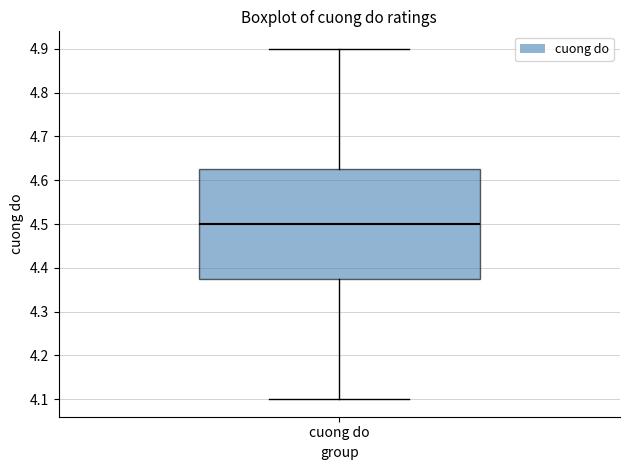

Transcribe this box plot: give where the median line is, the range the box spans, and where the two whiskers end, as read against the y-axis. The values are not printed on the chart, so give them approximately, as read against the axis.

median 4.50, box 4.38 to 4.63, whiskers 4.10 to 4.90